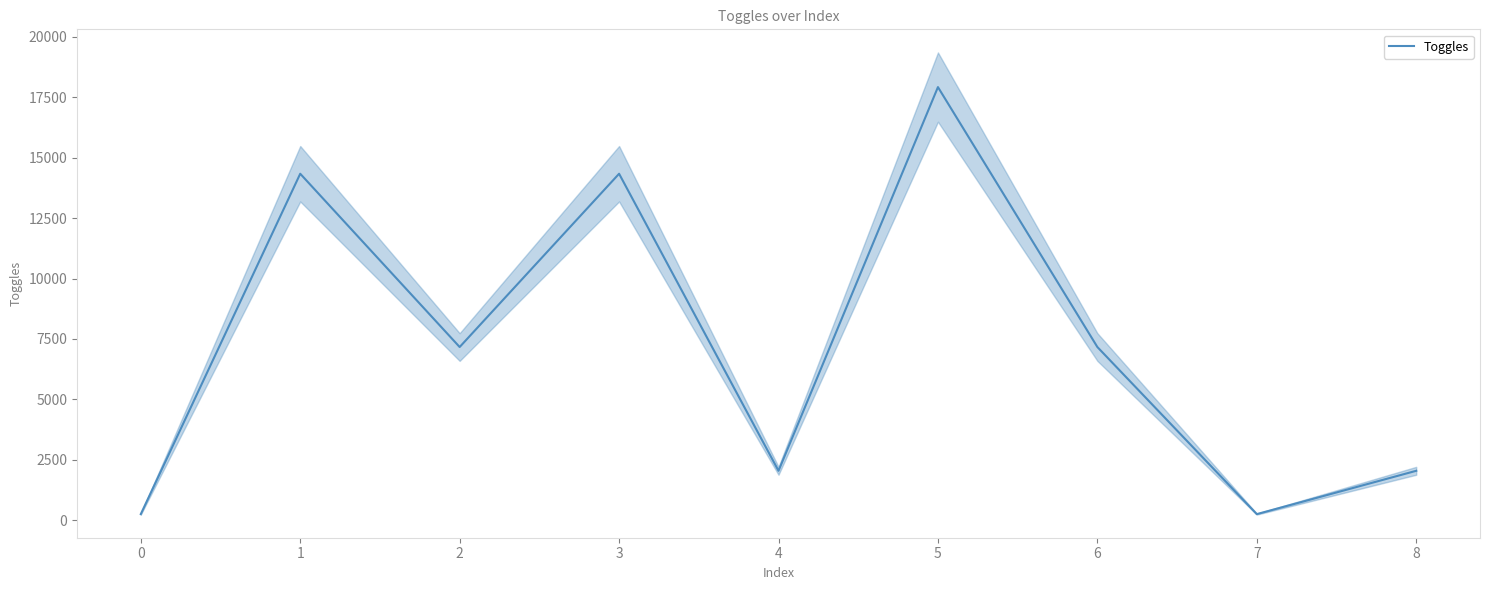

Does the chart have visible grid lines?

No